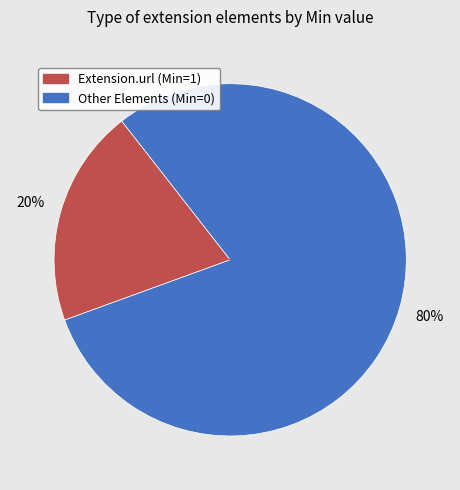

To the nearest percent, what is the average slice percentage?

50%